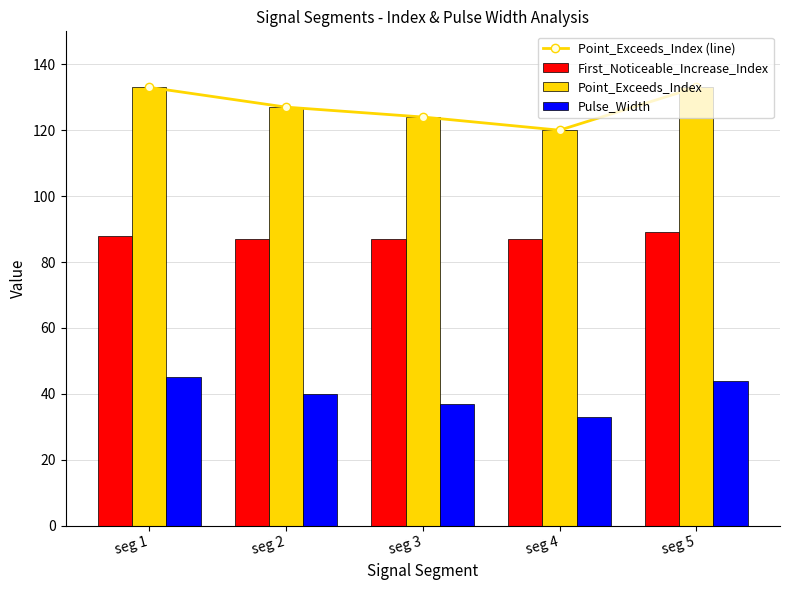

What is the spread (max minus min) of values at seg 1?

88